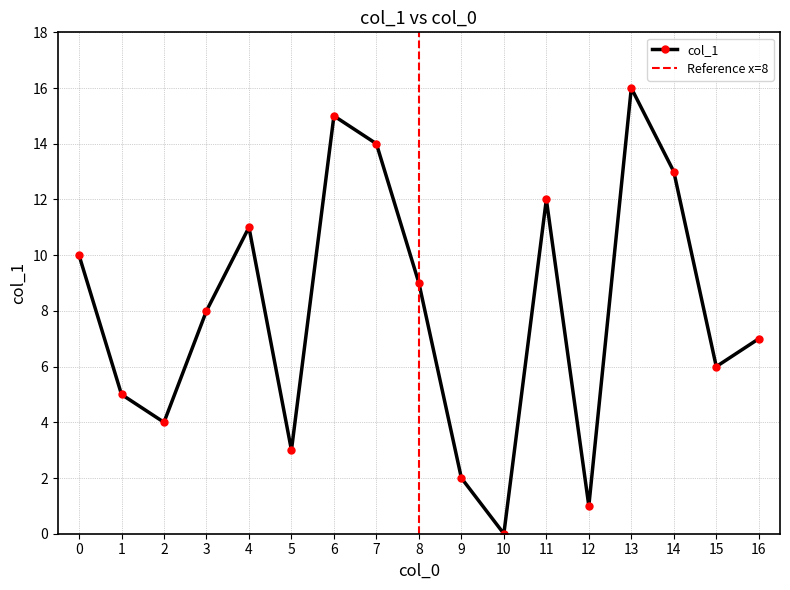

How many lines are shown in the chart?

1